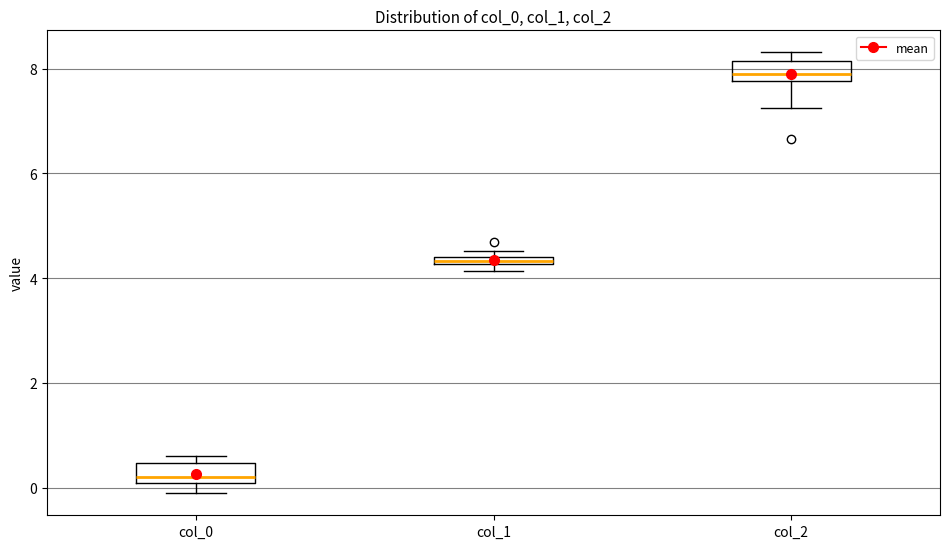

Which box has the highest median line?

col_2